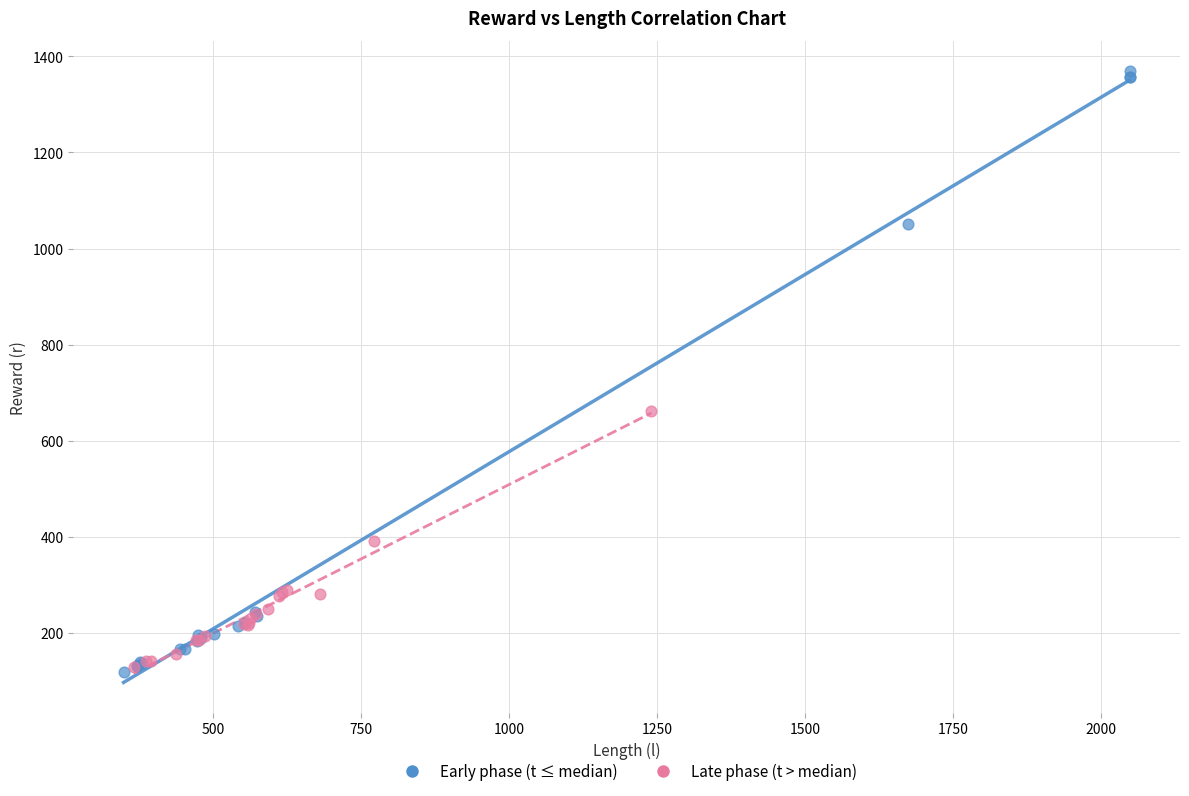

Which series has the largest Y range (max minus min)?

Early phase (t ≤ median)